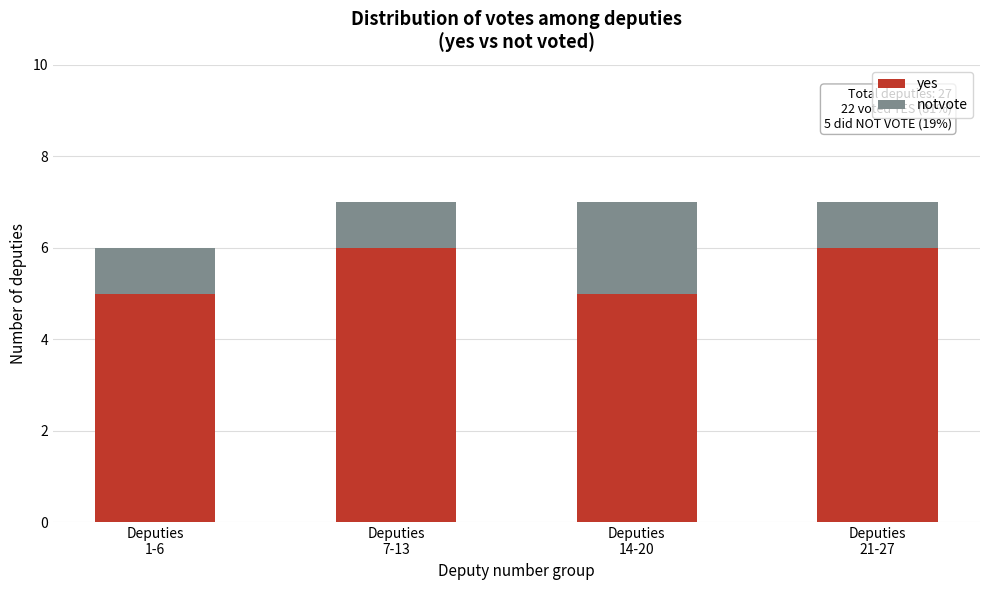

Reading left to right, transcribe the values for yes.

5	6	5	6